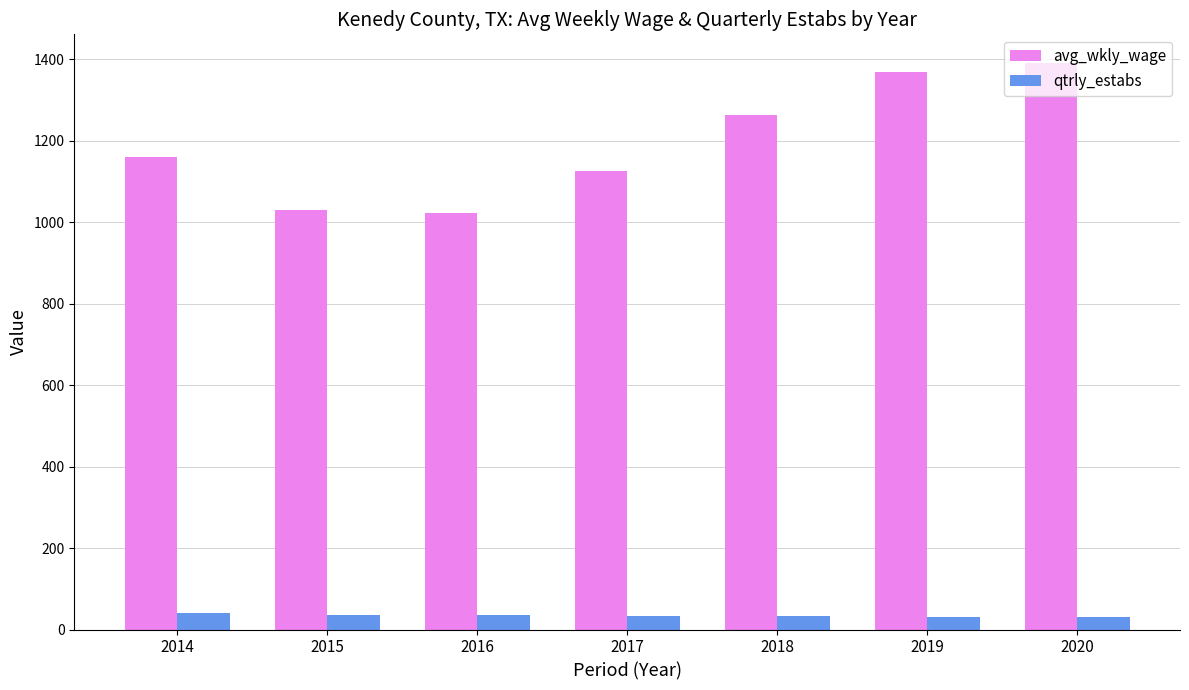

How many bars are there in total?

14